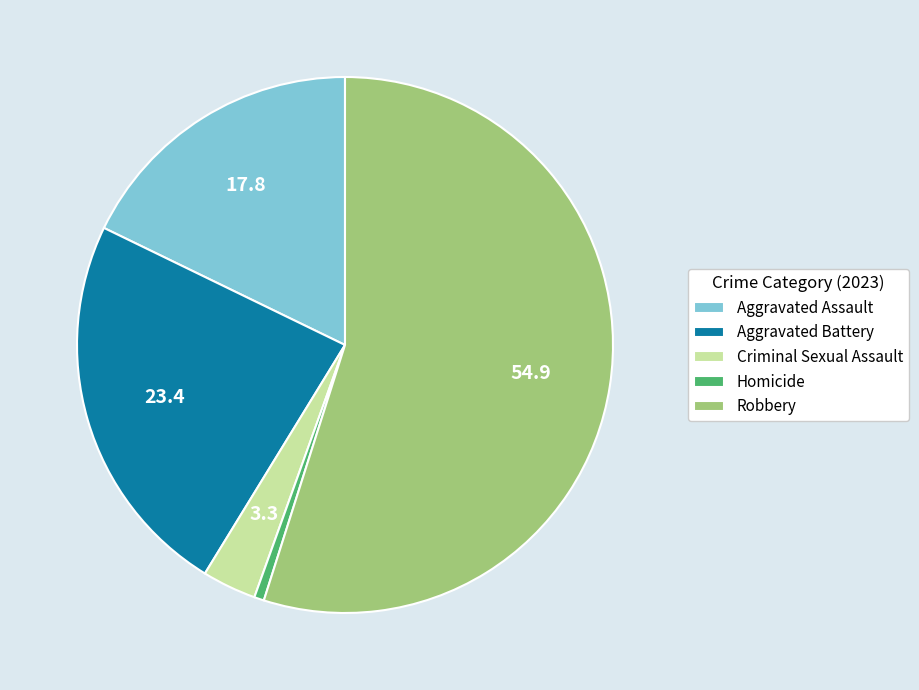

Which has a higher value, Aggravated Assault or Aggravated Battery?

Aggravated Battery